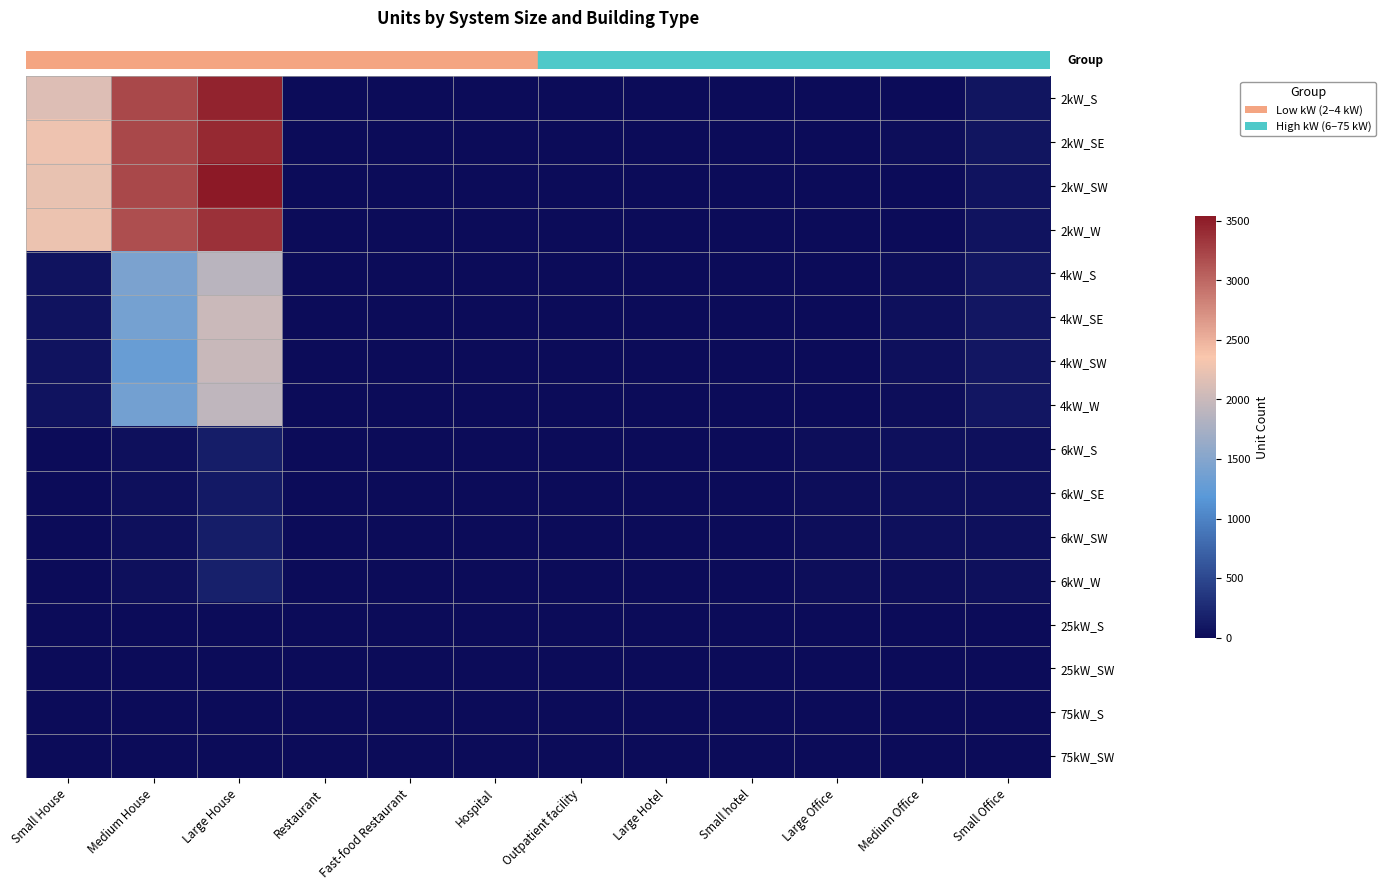

Reading left to right, what are all the values shown in this chart?

row_0: 2142	3210	3457	5	11	0	0	0	0	0	5	81
row_1: 2271	3207	3416	9	7	1	0	1	0	0	14	75
row_2: 2233	3208	3535	7	3	0	0	1	0	2	11	67
row_3: 2263	3163	3368	5	5	0	1	0	1	0	6	60
row_4: 57	1425	1891	6	5	1	3	0	0	4	24	91
row_5: 59	1392	2007	6	3	0	4	0	2	9	34	87
row_6: 58	1294	1999	8	7	0	1	0	0	6	28	85
row_7: 61	1370	1922	6	0	1	4	0	0	9	24	84
row_8: 0	28	149	0	0	0	6	1	2	19	36	29
row_9: 0	28	124	0	0	1	7	0	1	21	34	32
row_10: 0	31	151	1	0	3	6	1	1	25	33	36
row_11: 0	29	172	5	0	2	5	1	3	20	27	29
row_12: 0	0	0	0	0	0	2	0	0	9	10	0
row_13: 0	0	0	0	0	0	1	0	0	7	3	0
row_14: 0	0	0	0	0	1	1	1	0	9	1	0
row_15: 0	0	0	0	0	2	0	0	1	13	4	0